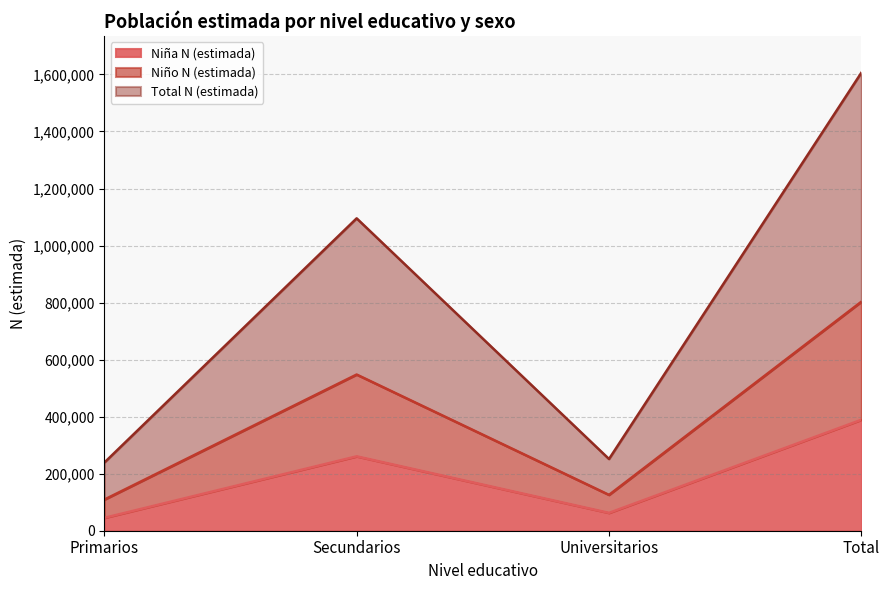

What are all the series names shown in the legend?

Niña N (estimada), Niño N (estimada), Total N (estimada)